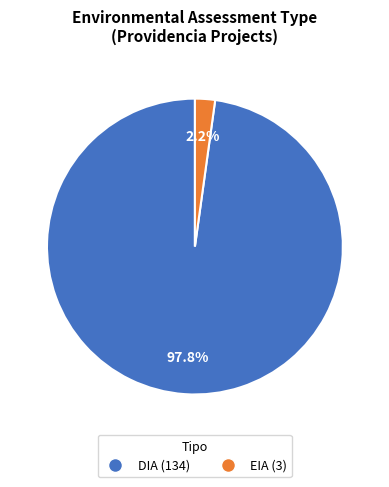

Which has a higher value, EIA or DIA?

DIA